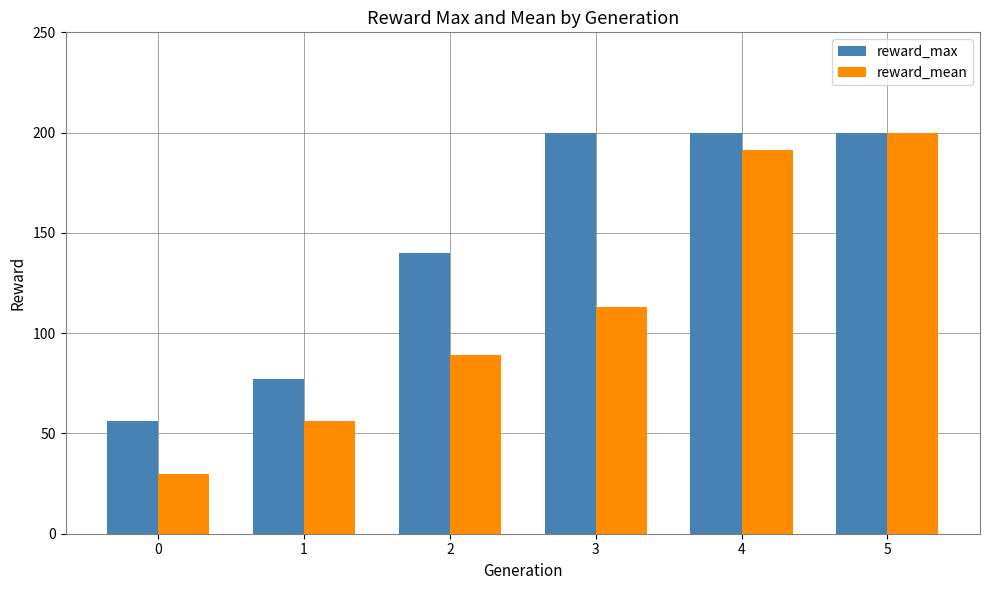

What is the spread (max minus min) of values at 3?

86.9